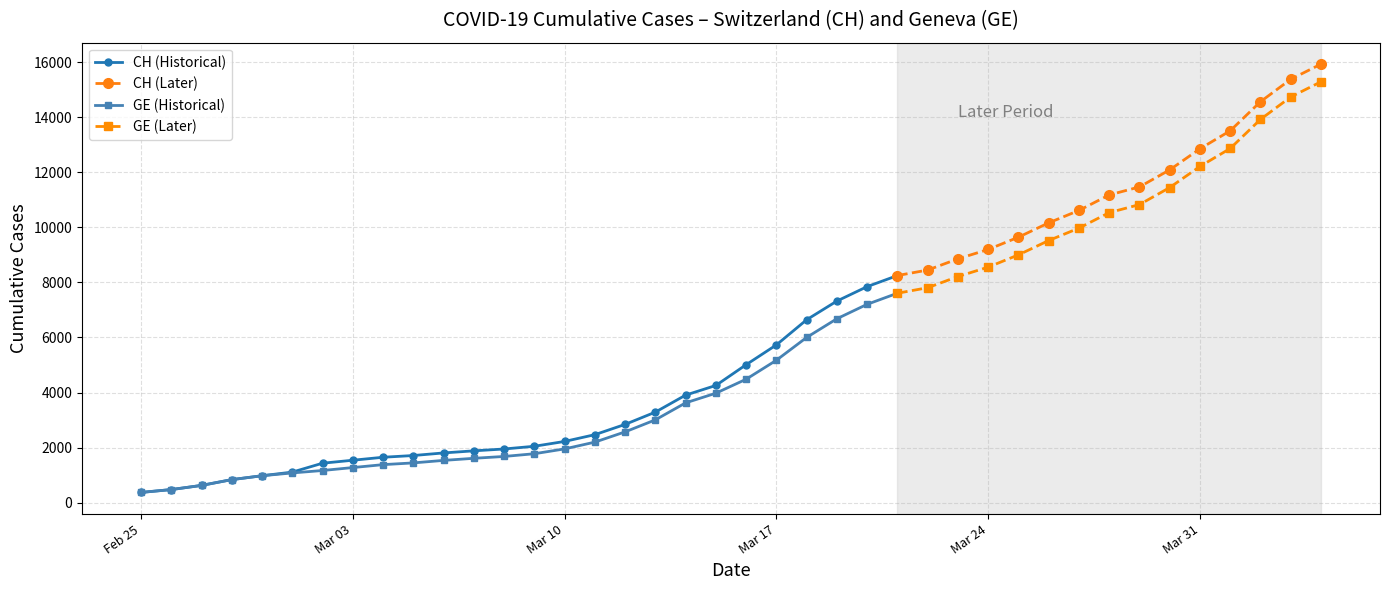

What is the difference between the CH values at 2020-03-29 and 2020-03-18?

4823